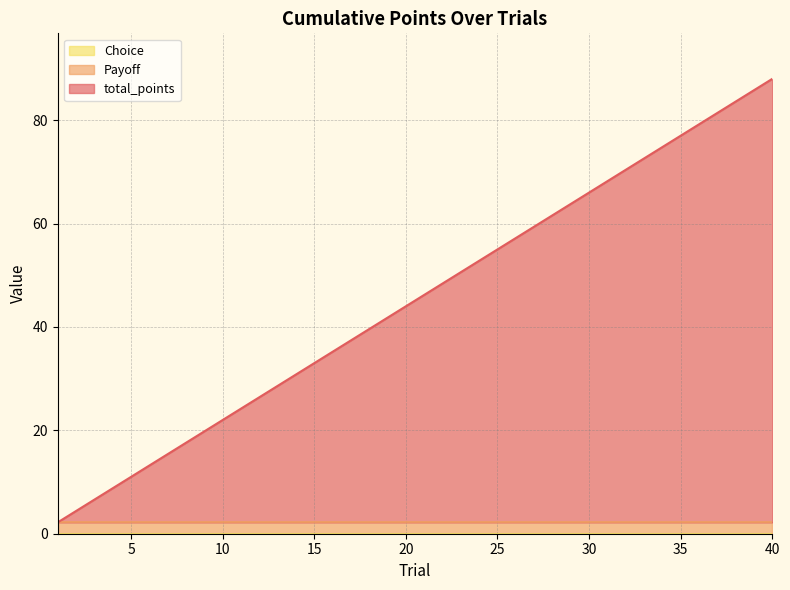

List the labels in order of total_points value, largest first.

40, 39, 38, 37, 36, 35, 34, 33, 32, 31, 30, 29, 28, 27, 26, 25, 24, 23, 22, 21, 20, 19, 18, 17, 16, 15, 14, 13, 12, 11, 10, 9, 8, 7, 6, 5, 4, 3, 2, 1